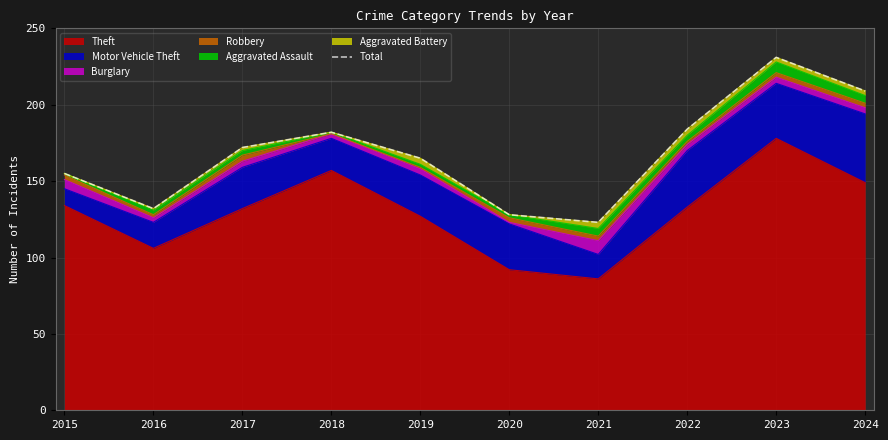

What is the value of the 2nd point from the left?

132